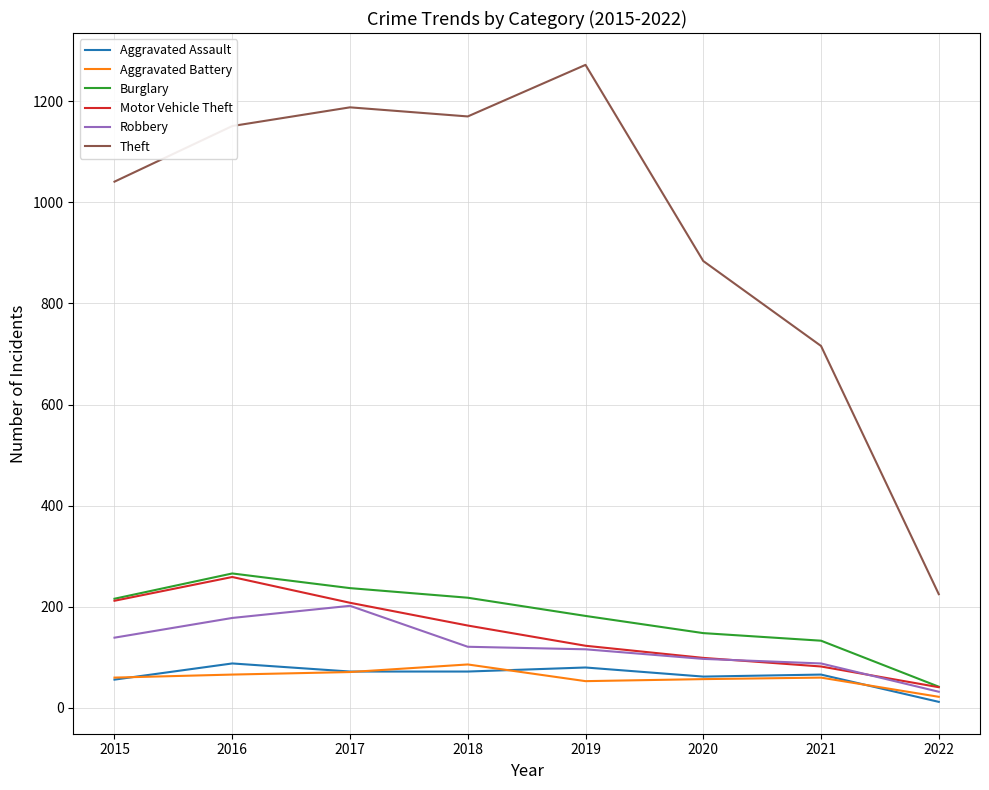

What is the maximum value for Aggravated Battery?

86